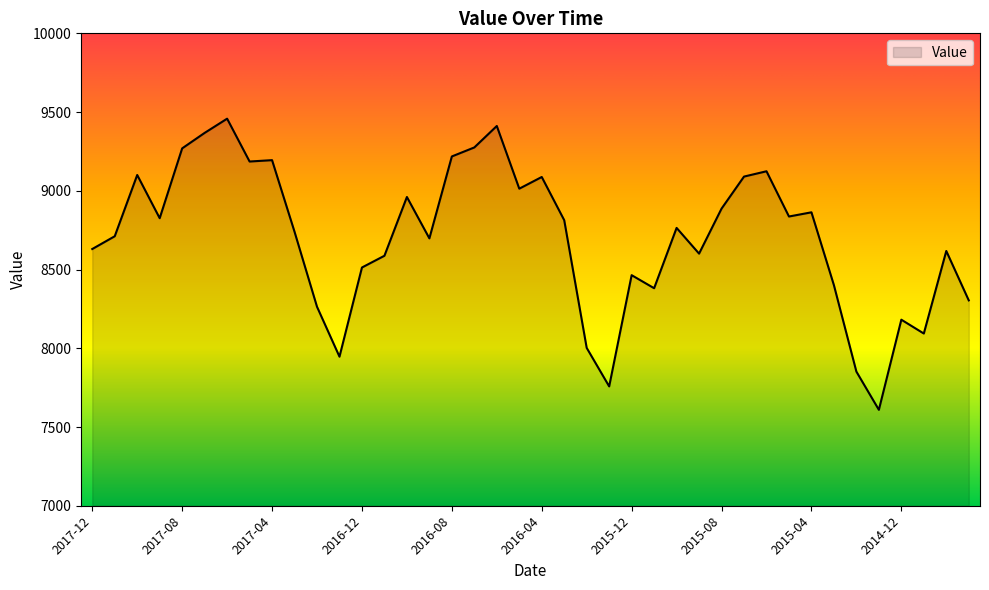

What is the smallest value displayed?

7609.1